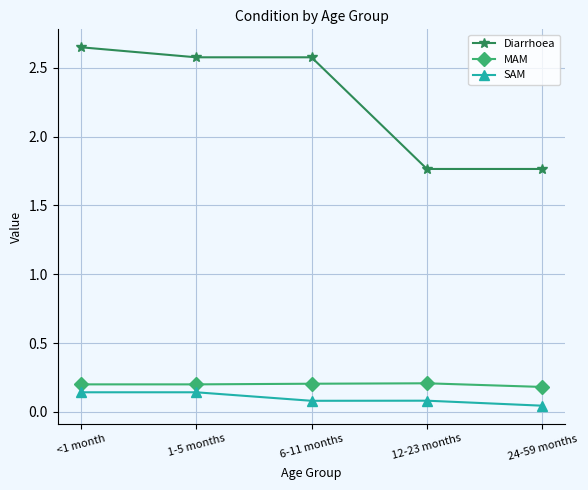

What is the difference between the Diarrhoea values at <1 month and 12-23 months?

0.9